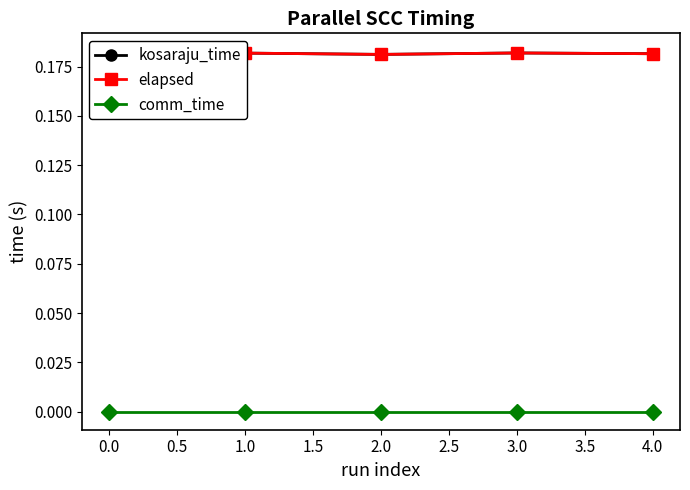

At which category does elapsed reach its first local peak?

3.0